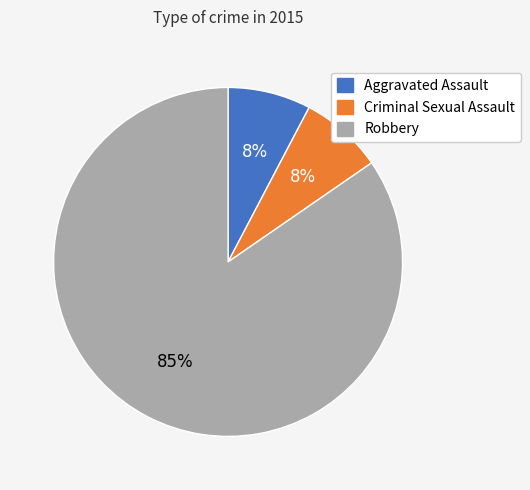

Approximately how many times larger is the value at Aggravated Assault compared to Robbery?

0.1